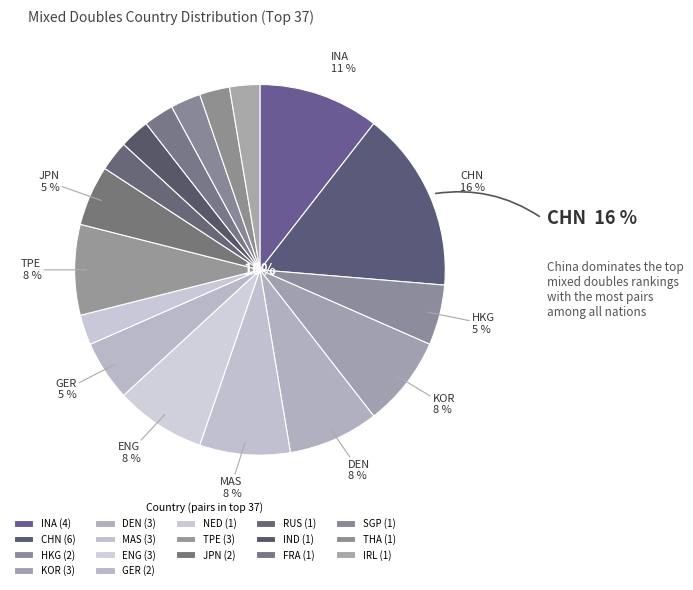

Is DEN the majority of the pie?

No